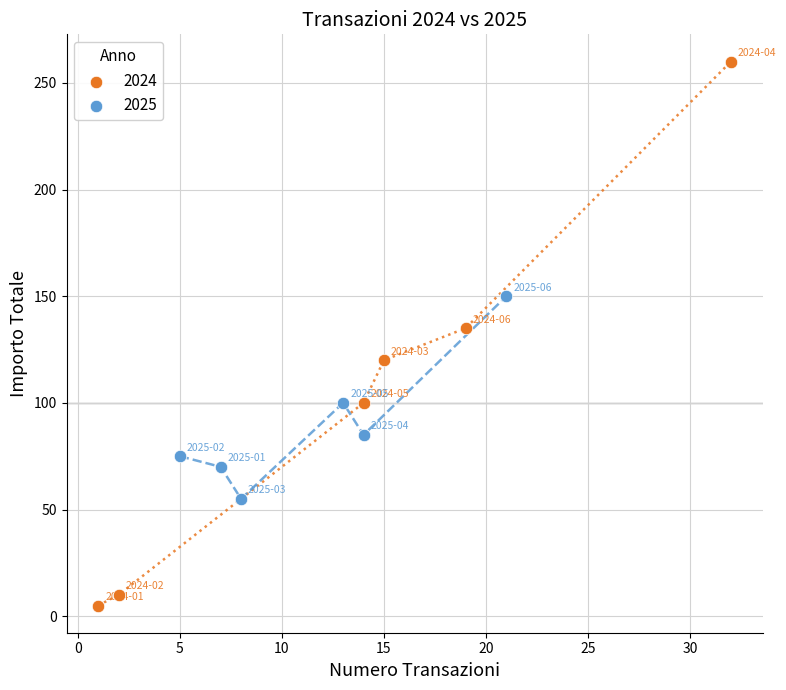

What are all the series names shown in the legend?

2024, 2025